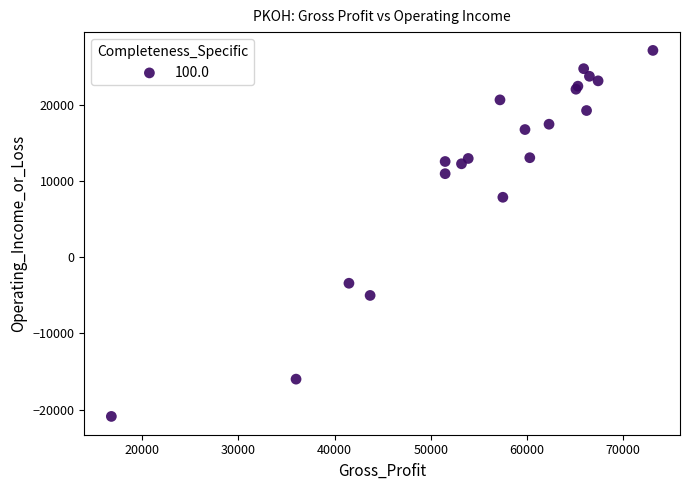

What Y value in the scatter plot is closest to 3150?

7900